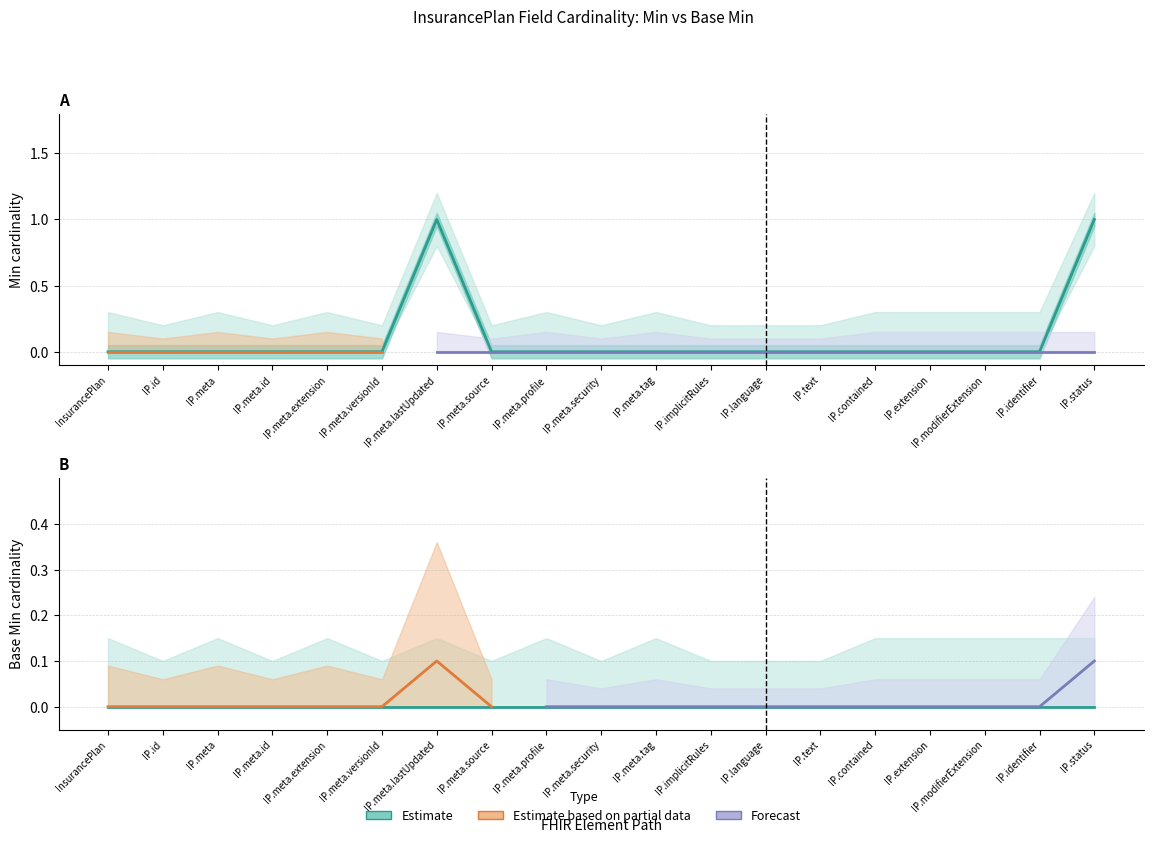

Which category has the lowest value across all series?

InsurancePlan